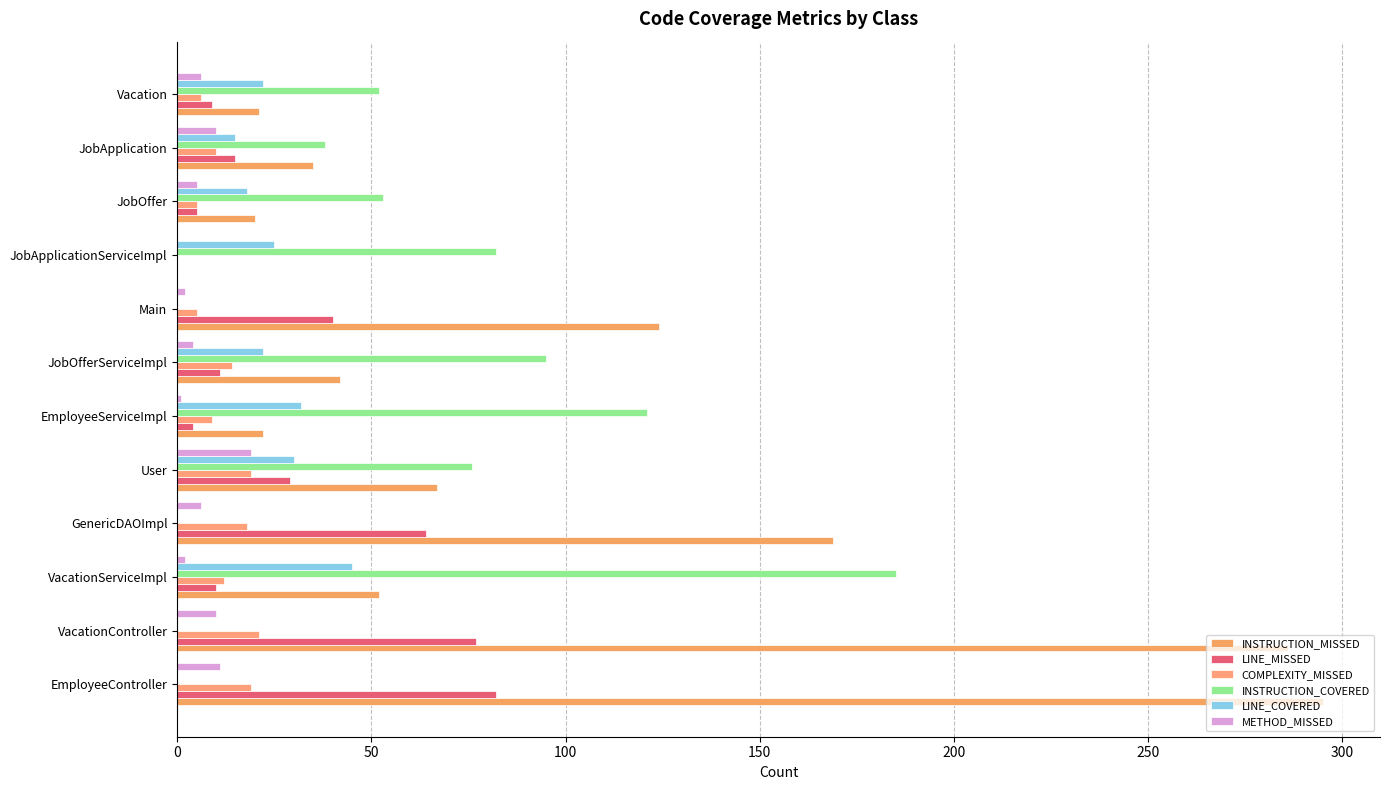

What is the difference between the maximum and minimum values in the COMPLEXITY_MISSED series?

21